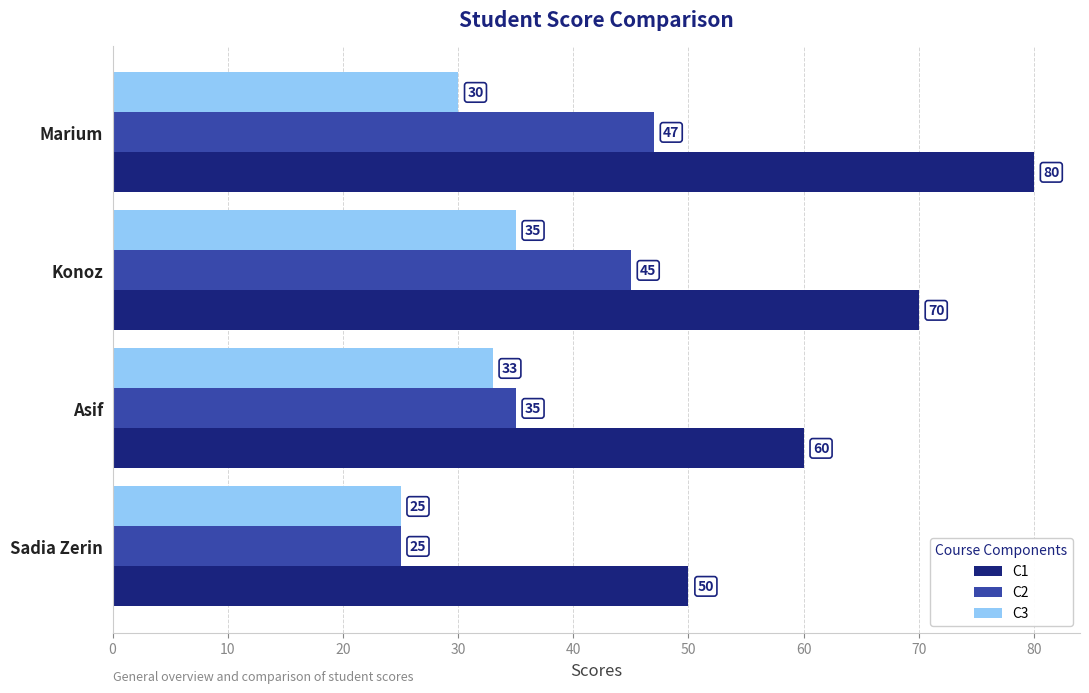

Is it true that C1 equals 60 at Asif?

True